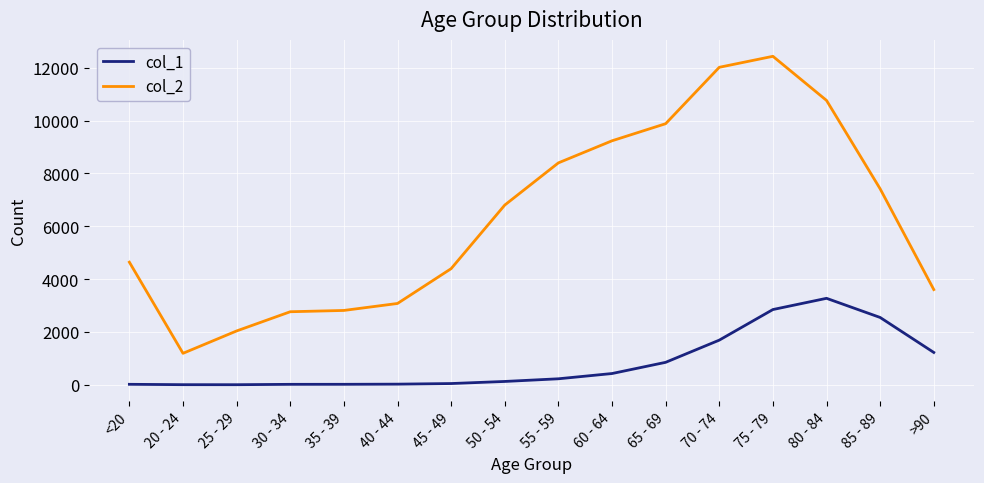

What is the average value of the col_2 series?

6343